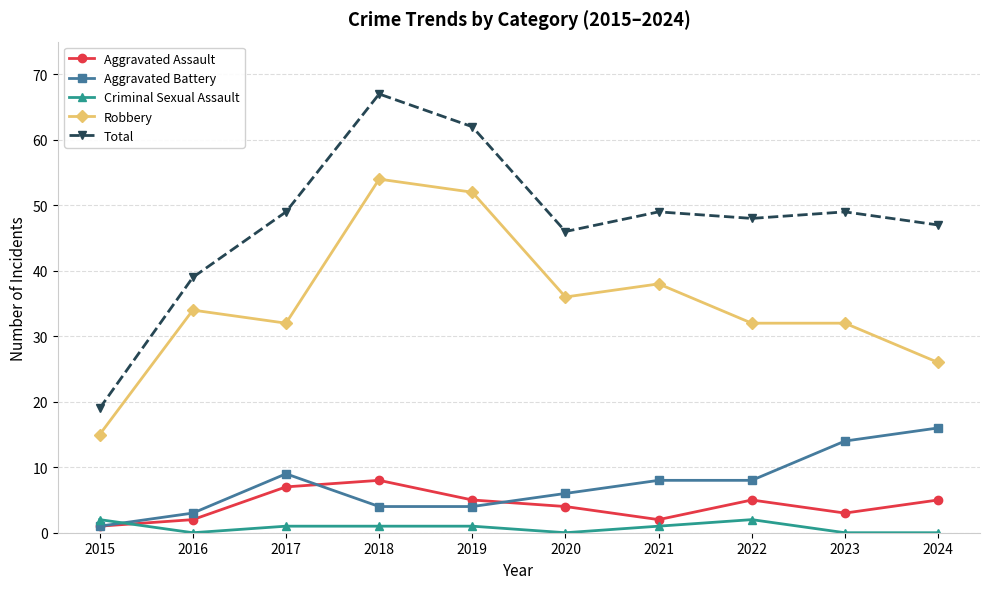

True or false: Robbery and Aggravated Assault intersect in this chart.

False